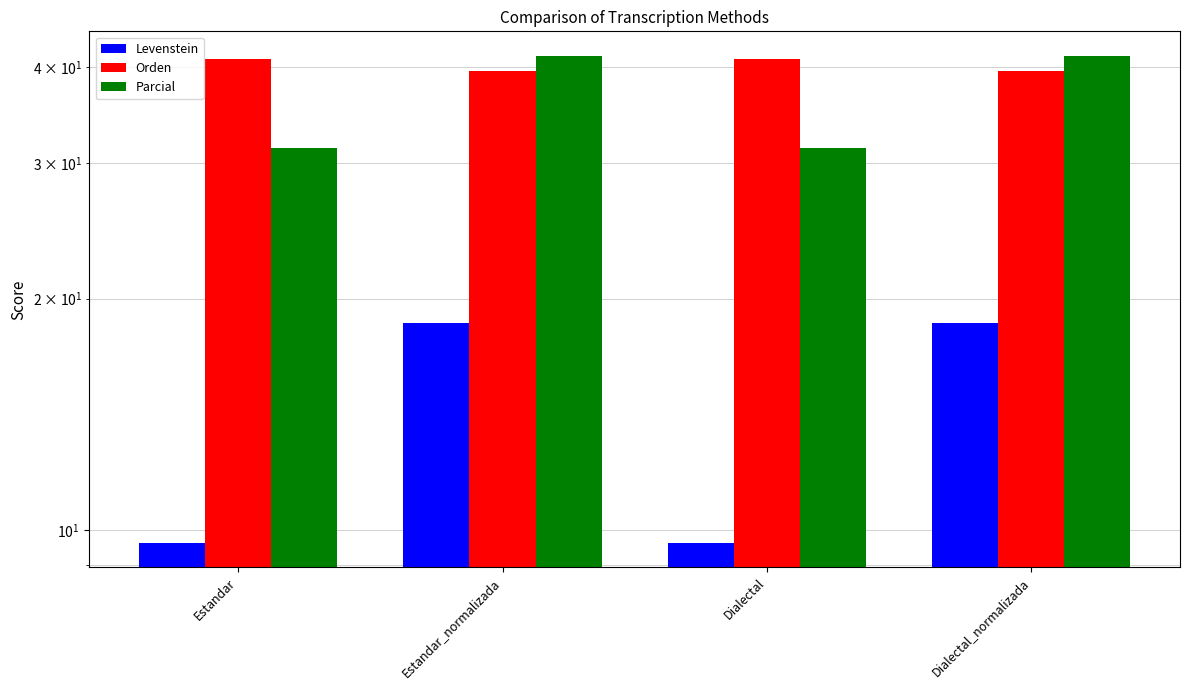

Reading left to right, list all the values displayed in this chart.

Levenstein: Estandar=9.6	Estandar_normalizada=18.6	Dialectal=9.6	Dialectal_normalizada=18.6
Orden: Estandar=41.0	Estandar_normalizada=39.5	Dialectal=41.0	Dialectal_normalizada=39.5
Parcial: Estandar=31.4	Estandar_normalizada=41.4	Dialectal=31.4	Dialectal_normalizada=41.4